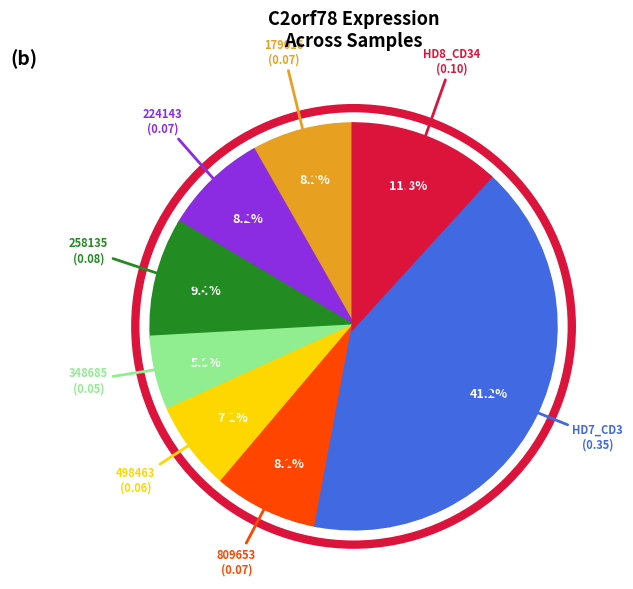

Is there a majority slice in this chart?

No